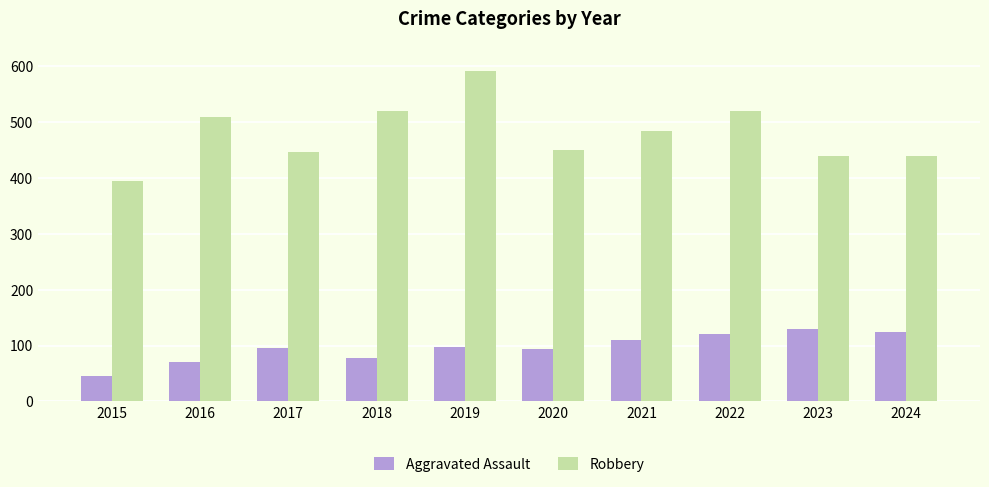

What are all the series names shown in the legend?

Aggravated Assault, Robbery